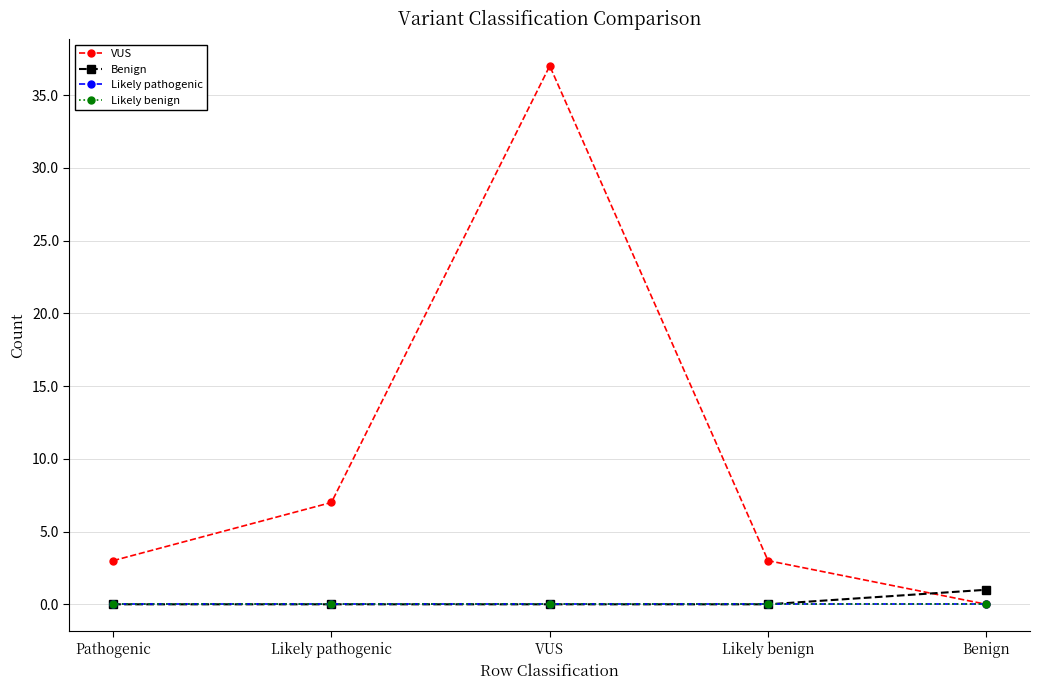

Is this an area chart (filled region under the line)?

No